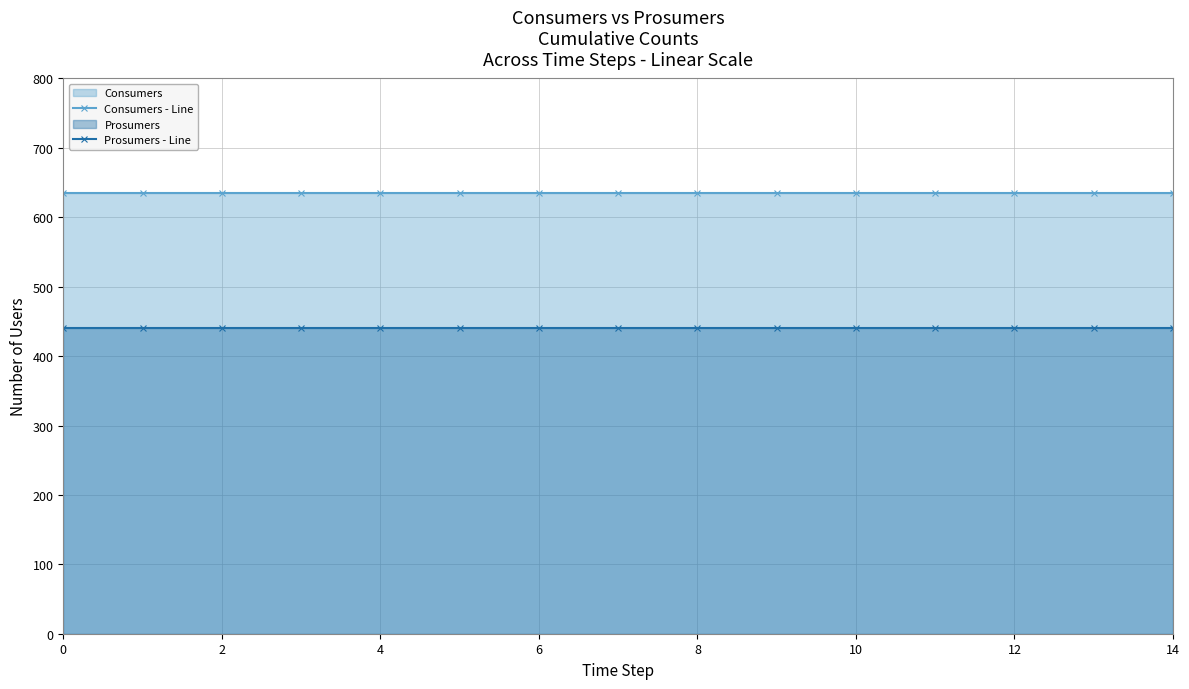

Which series has the largest range (max minus min)?

Consumers - Line